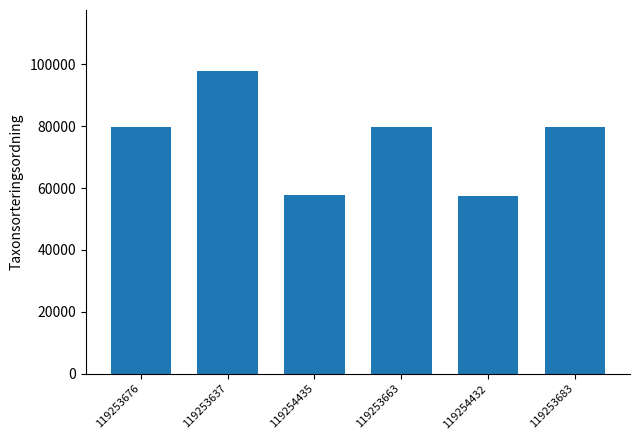

What is the ratio of the value at 119254432 to the value at 119253637?

0.6